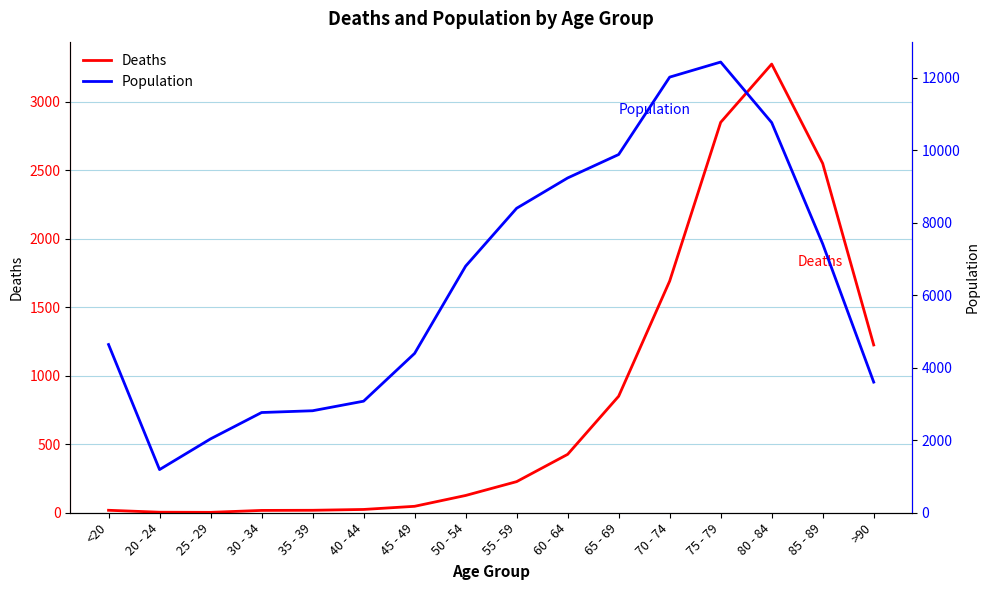

What is the total value across all series at 60 - 64?

9662